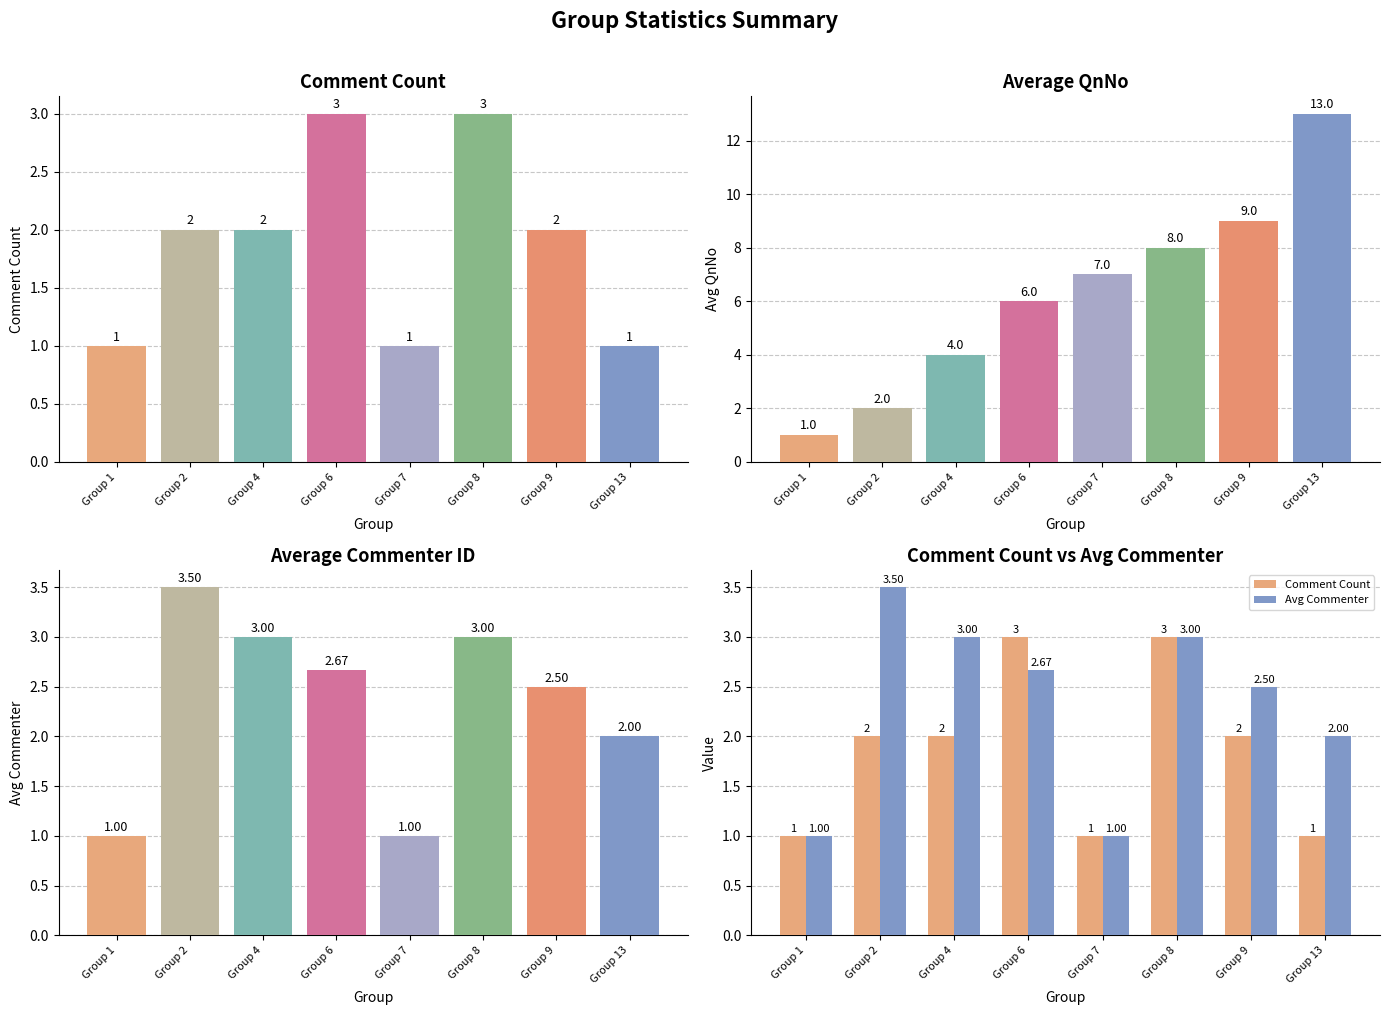

Rank the series by their maximum value, from lowest to highest.

Comment Count, Avg Commenter, Avg QnNo